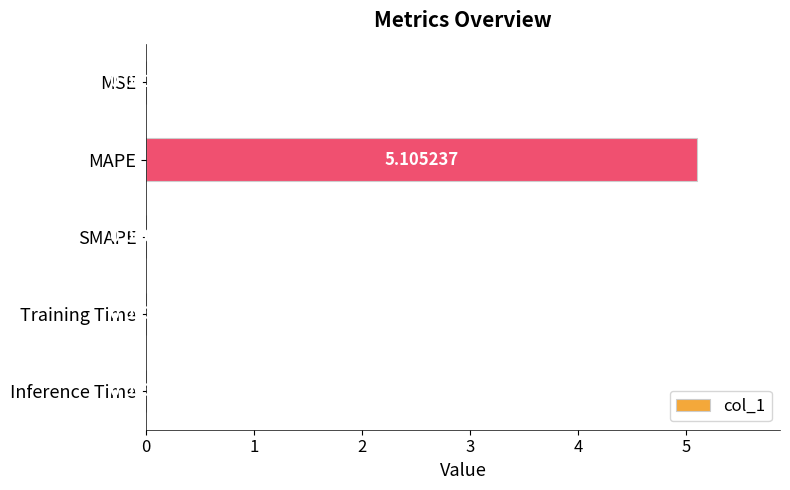

Which has a higher value, MAPE or Training Time?

MAPE